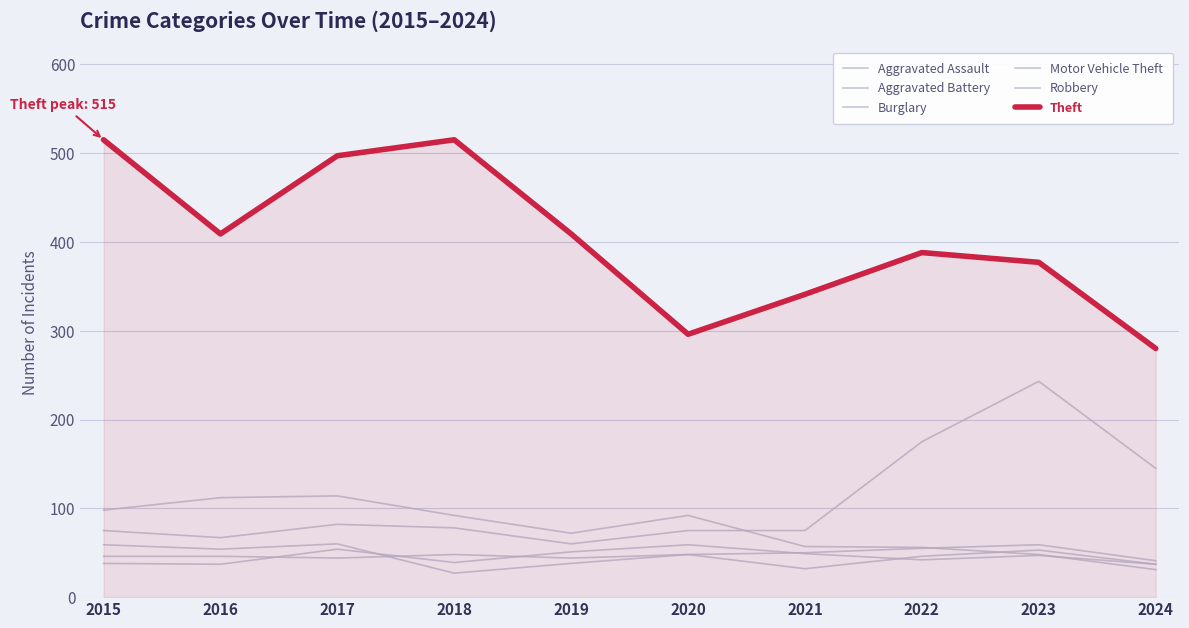

How many times do Aggravated Battery and Burglary cross each other?

1